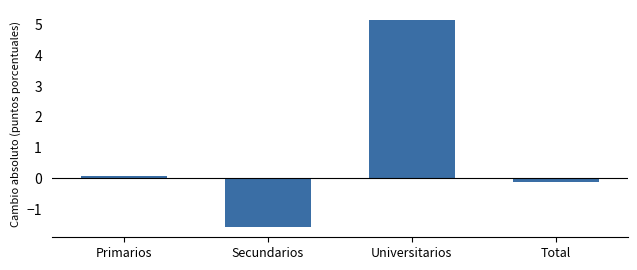

Reading right to left, transcribe all the data shown in this chart.

-0.1	5.1	-1.6	0.1